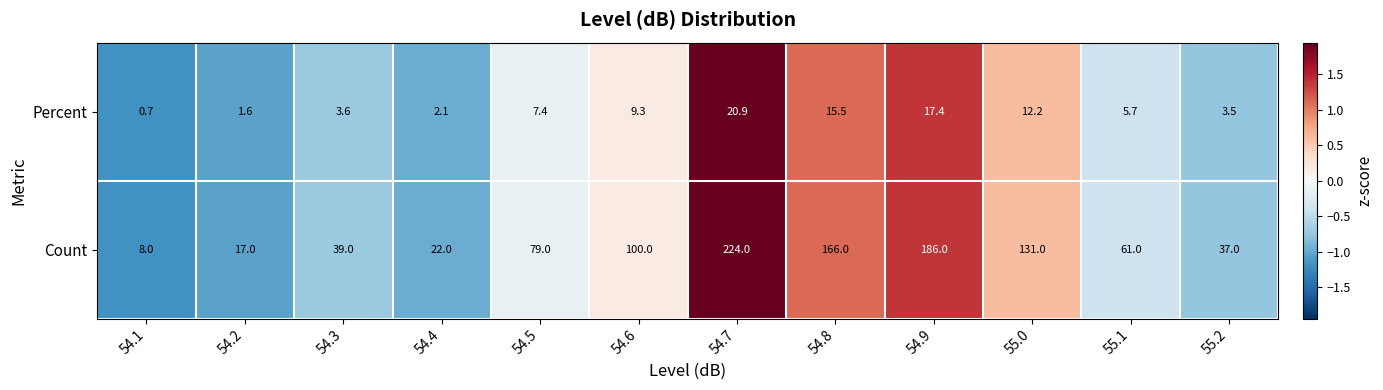

How many categories are shown in the chart?

12